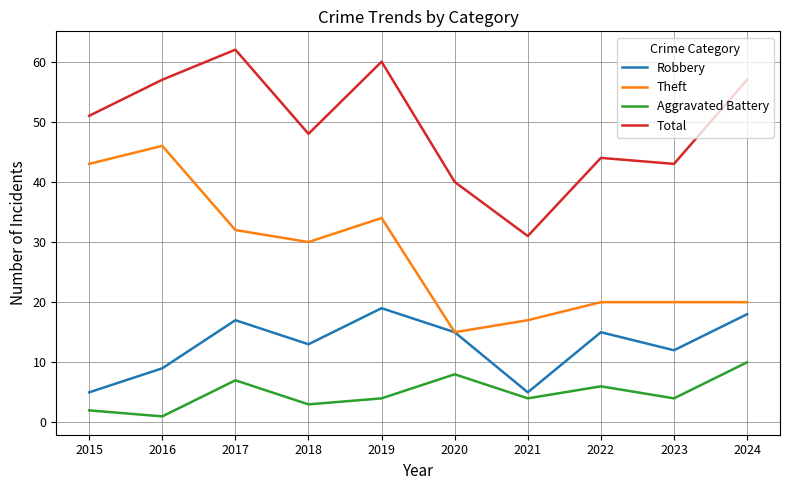

What is the total value across all series at 2022?

85